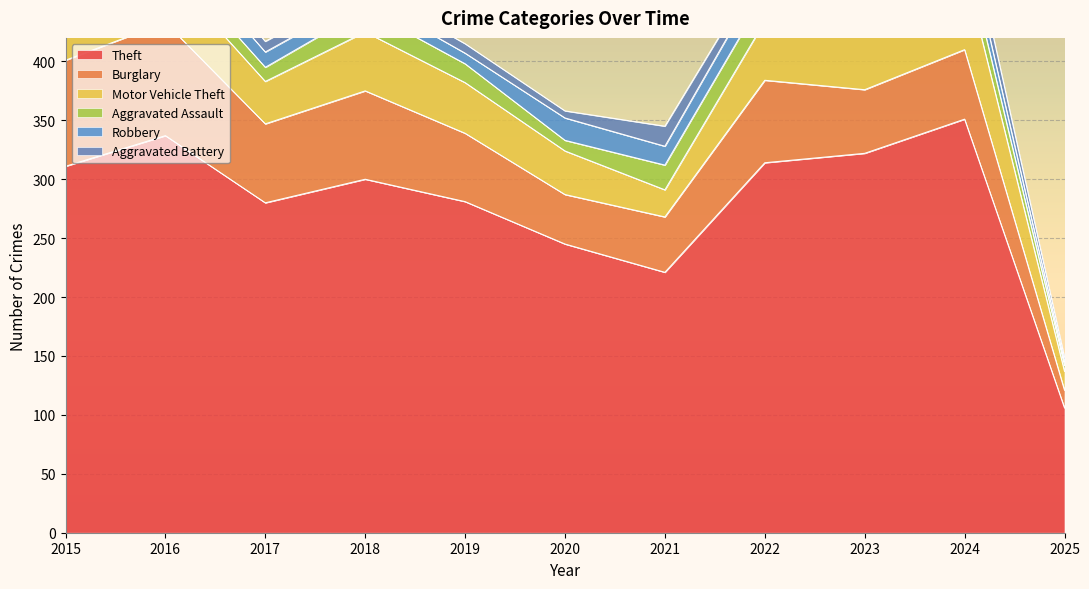

What is the maximum value for Theft?

351